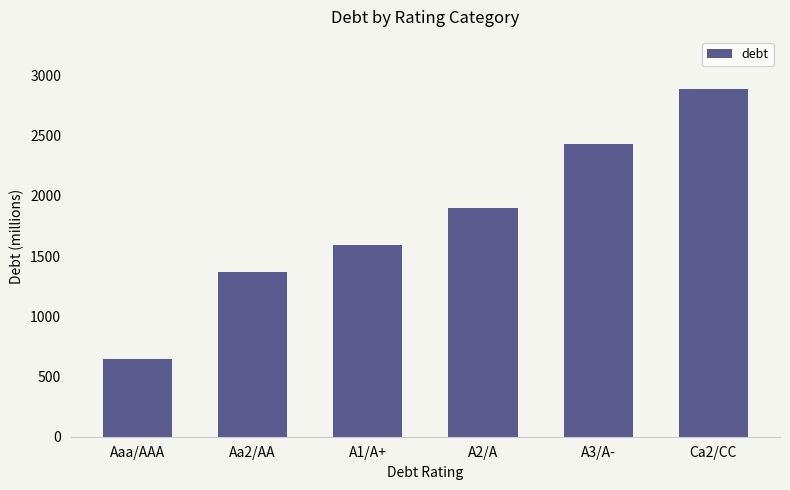

What position from the right is A1/A+?

4